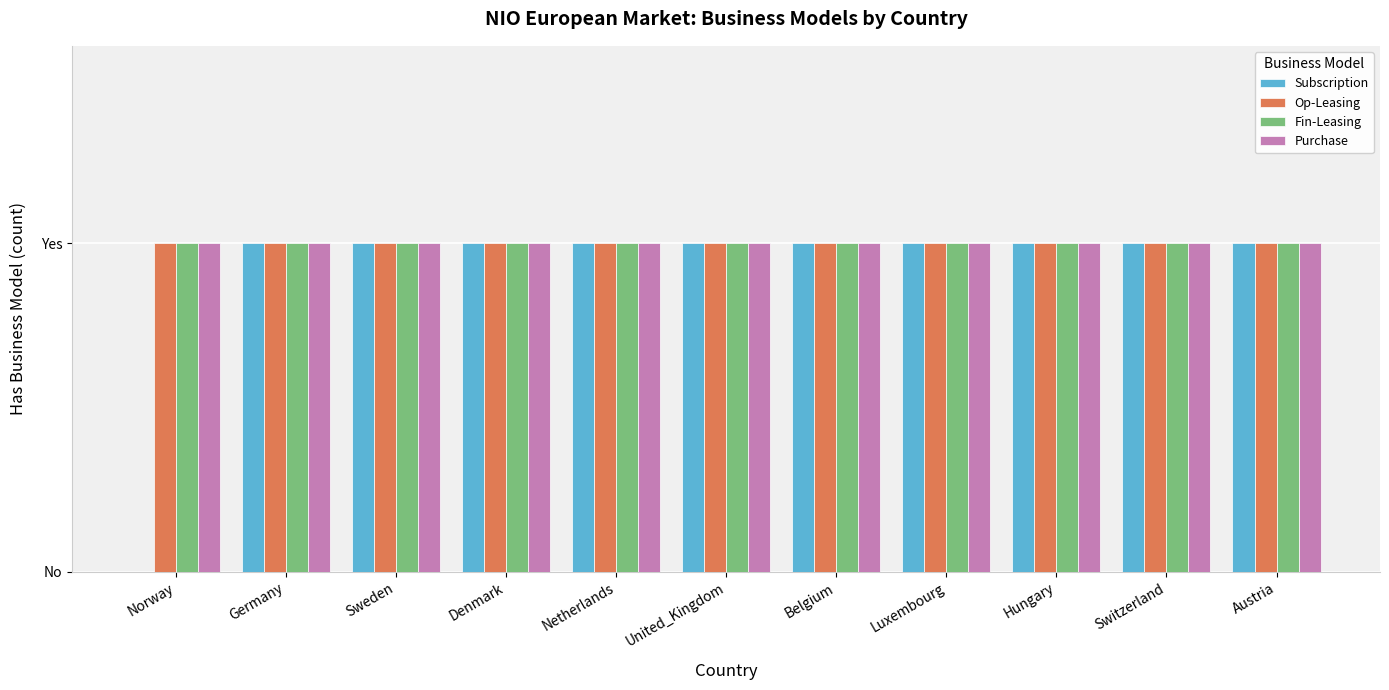

At which category does the chart reach its peak across all series?

Germany